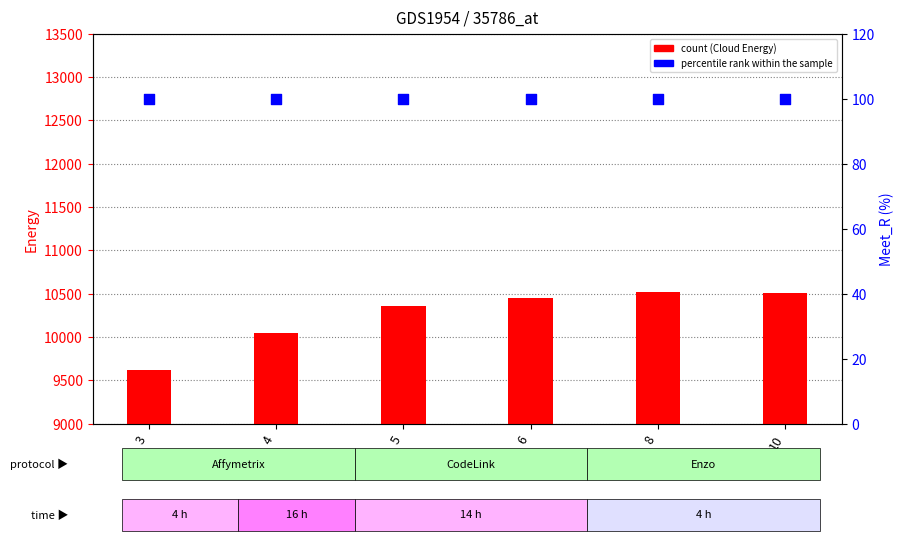

Which series has the largest total across all categories?

Cloud Energy